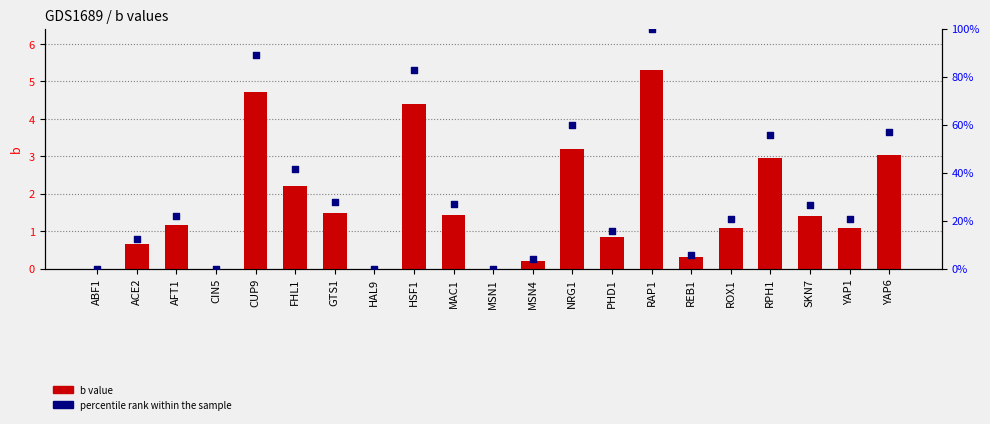

Is the value of percentile rank within the sample at YAP1 greater than the value of b value at YAP1?

Yes